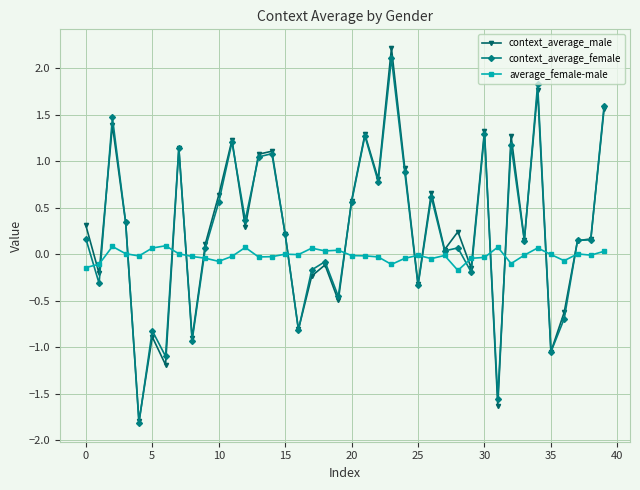

True or false: average_female-male and context_average_male intersect in this chart.

True